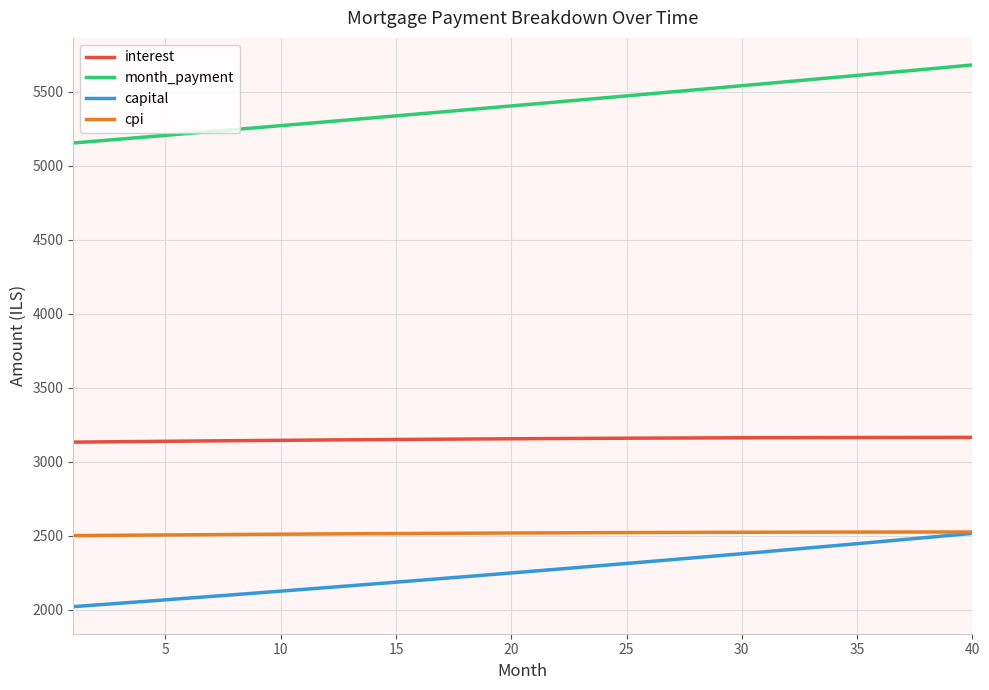

What is the maximum value for interest?

3164.9